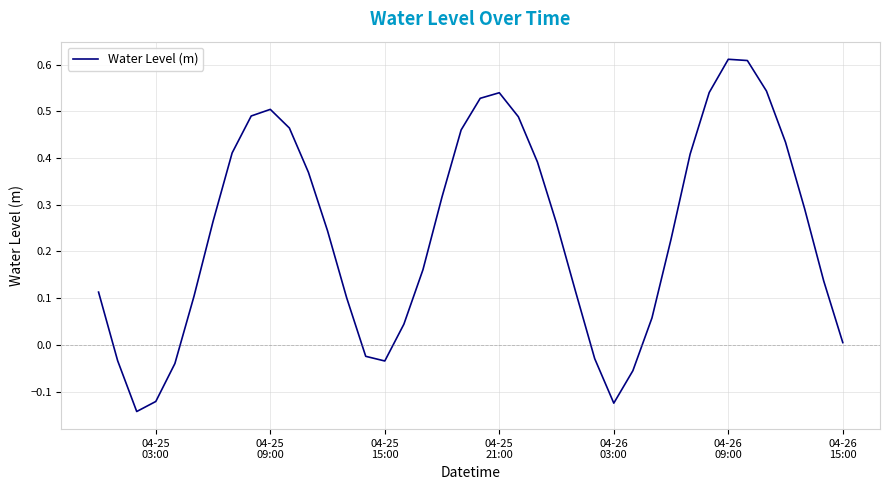

What is the difference between the maximum and minimum values?

0.8